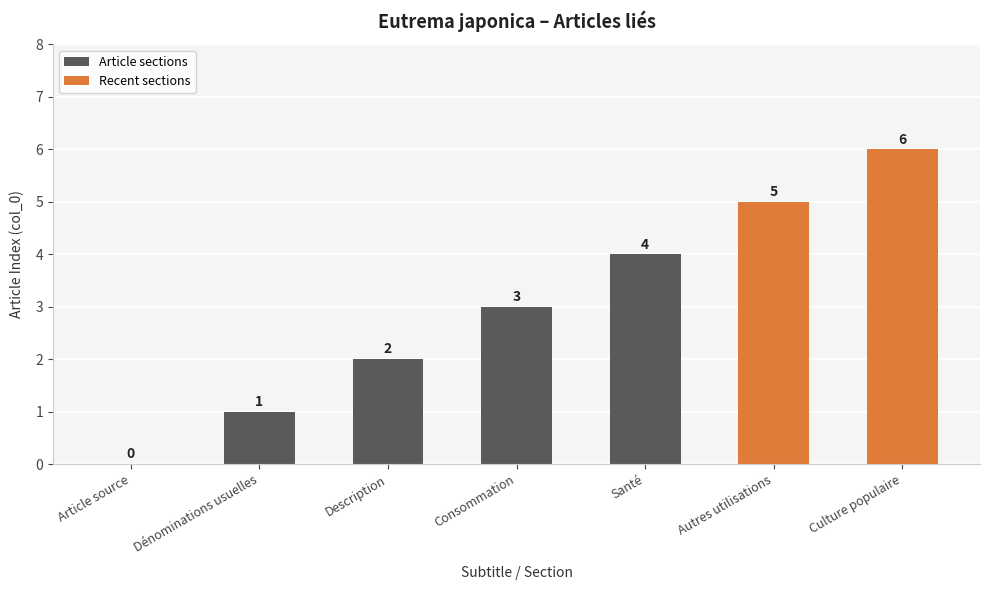

How many bars are there in total?

7